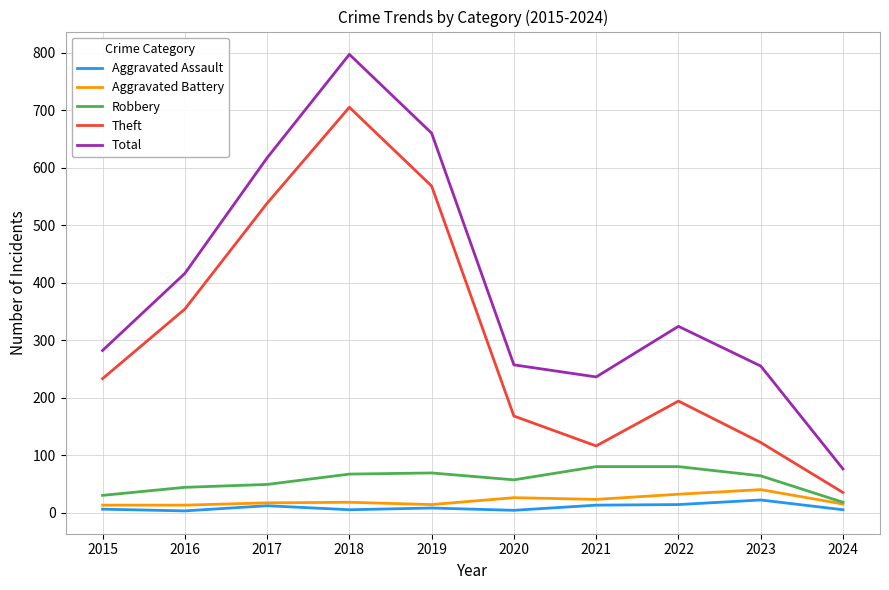

What is the minimum value for Aggravated Assault?

3